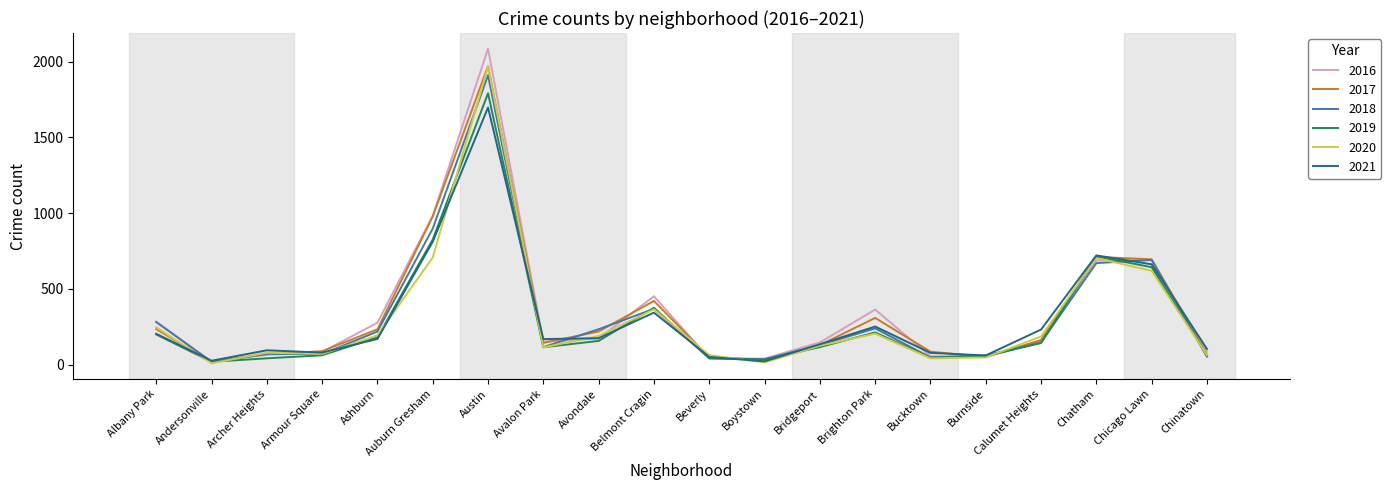

The value of 2017 at Archer Heights is 69. True or false?

True